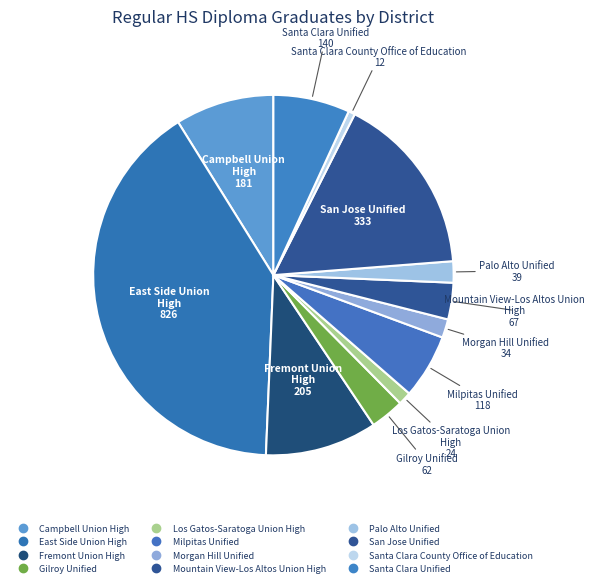

Does any single category account for the majority?

No